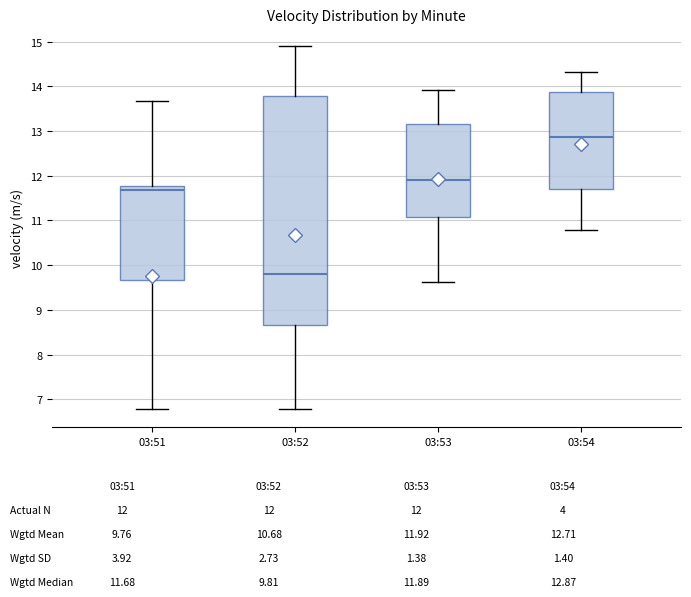

Which box is the tallest, from its lower edge to its upper edge?

03:52